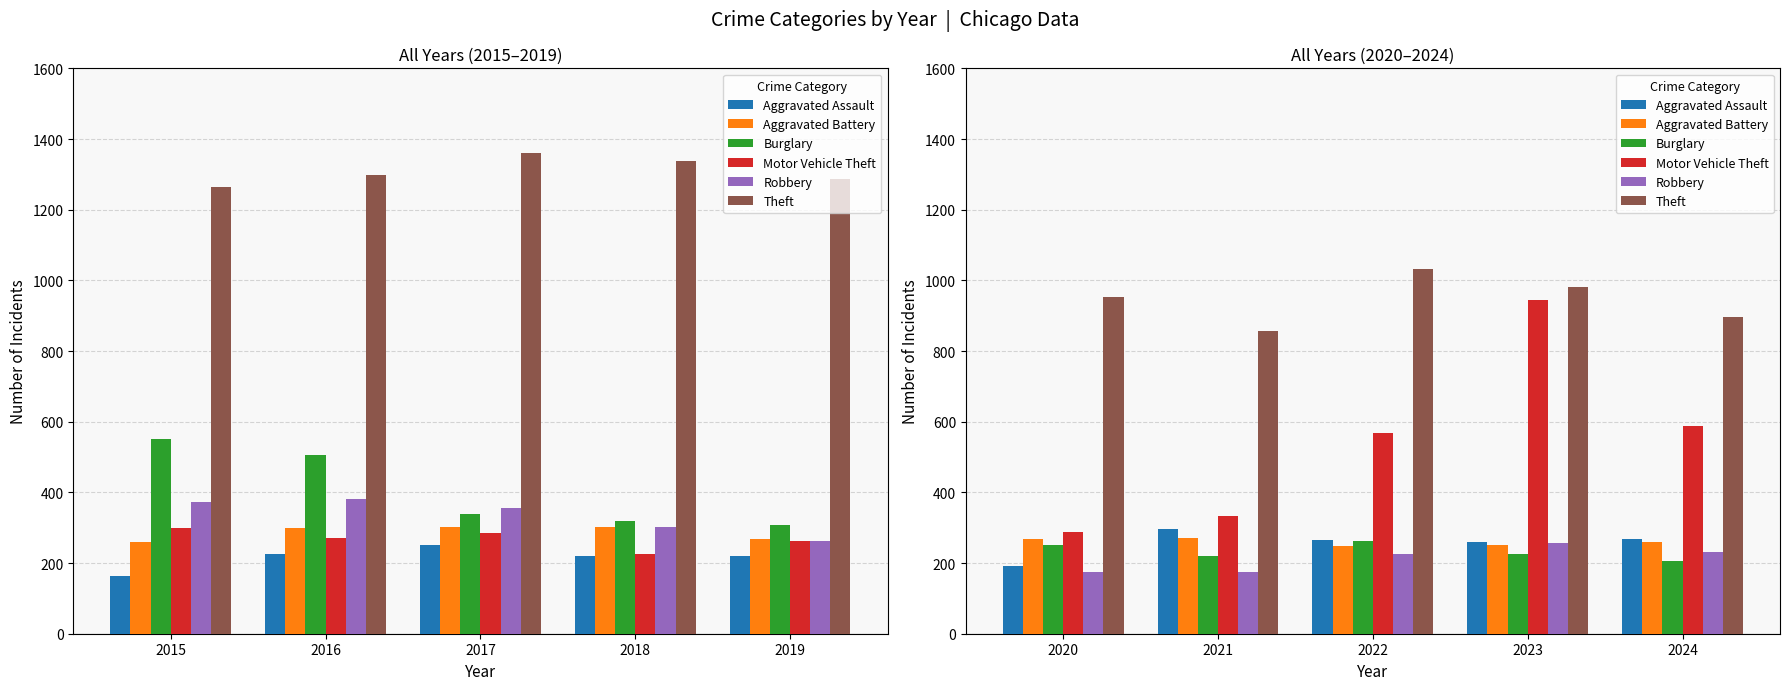

True or false: Aggravated Battery has a value of 109 at 2023.

False